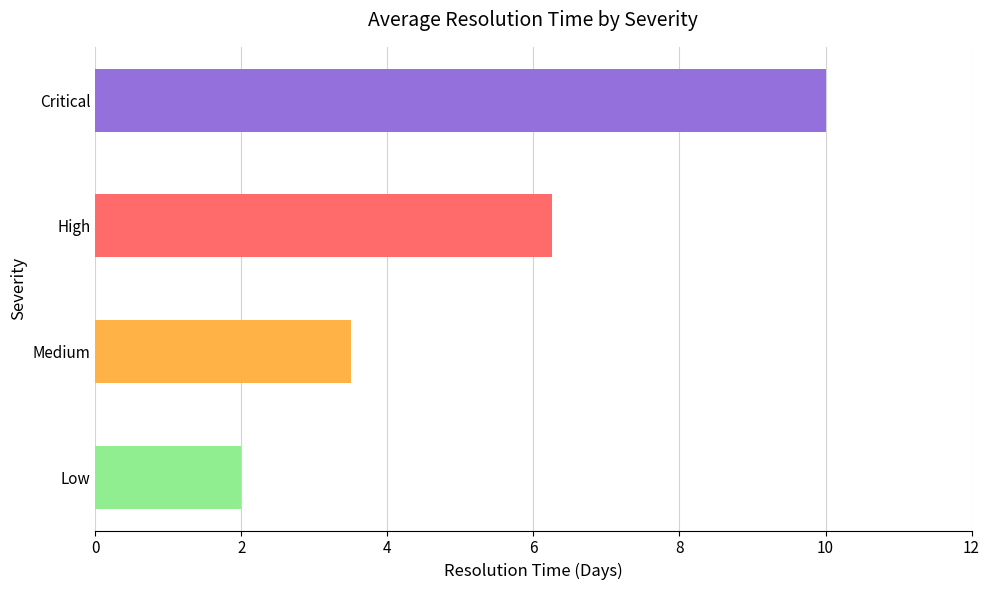

Which label corresponds to the largest value in the chart?

Critical